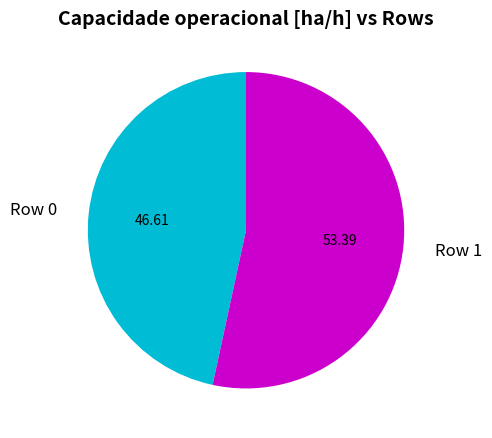

What is the smallest slice in the pie chart?

Row 0